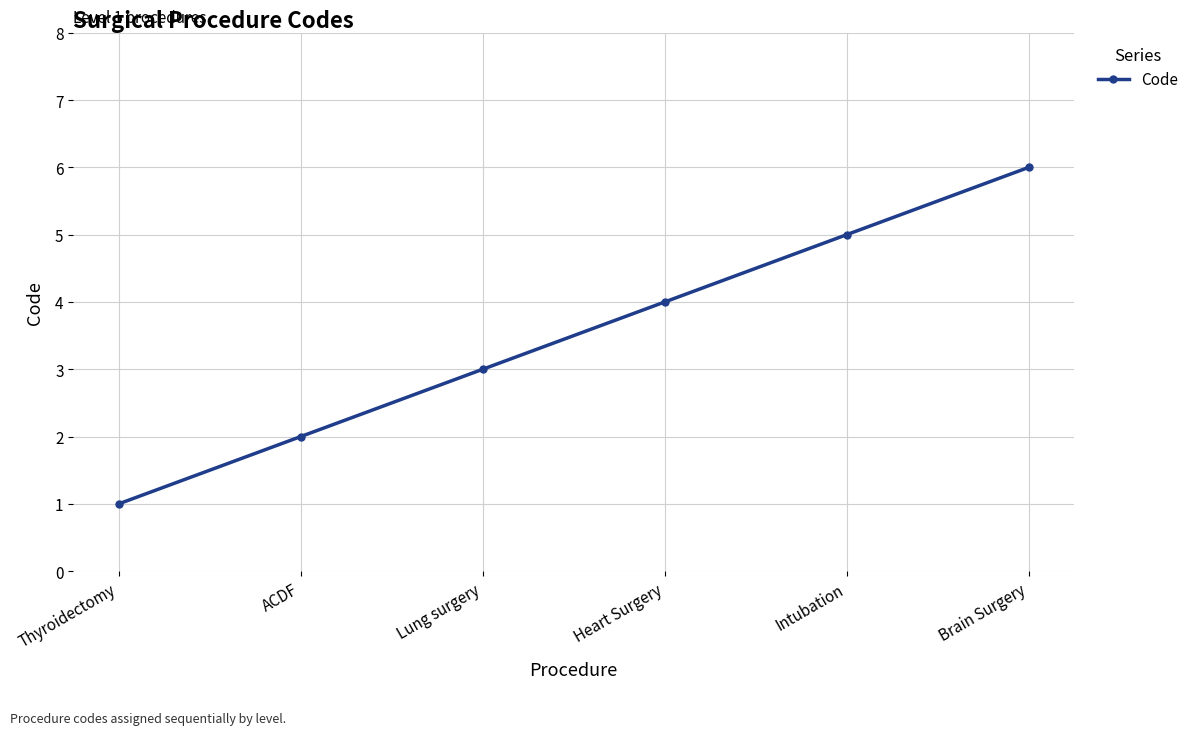

True or false: the data has more than 0 interior local peaks.

False